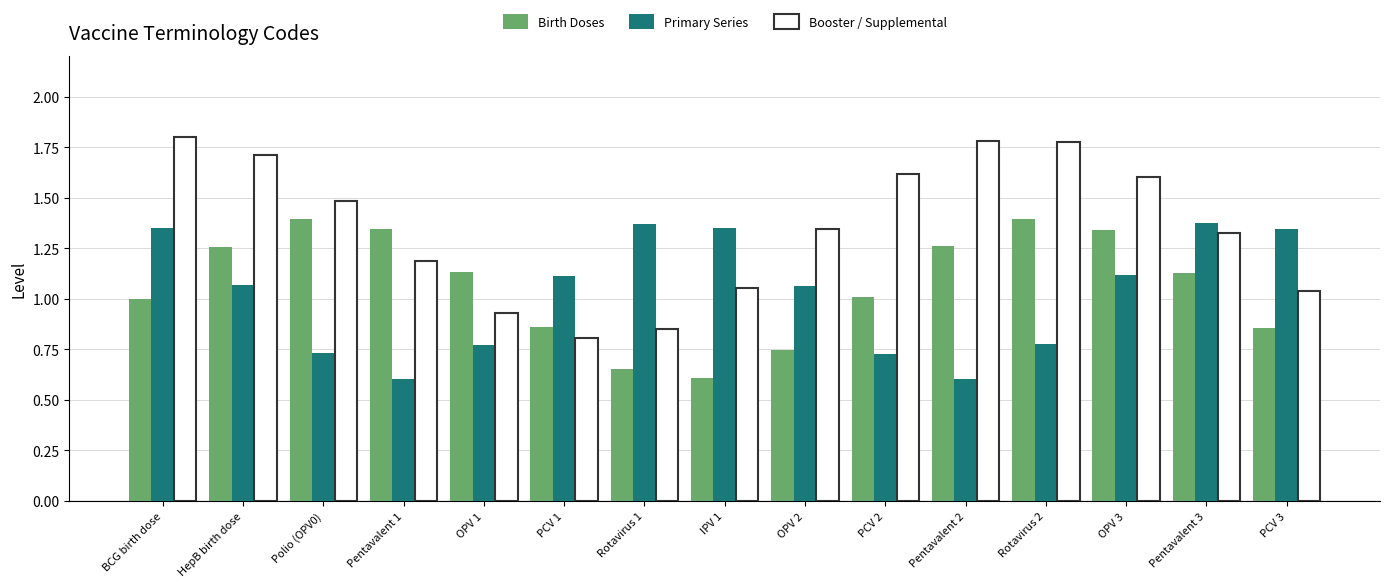

What is the difference between the Birth Doses values at Rotavirus 1 and HepB birth dose?

0.6